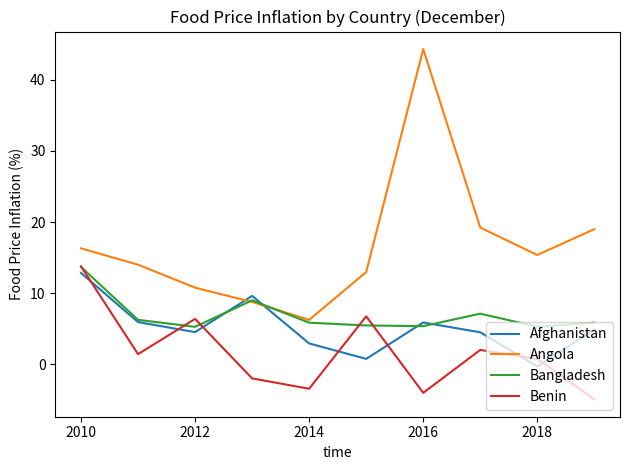

How many times do Afghanistan and Benin cross each other?

7